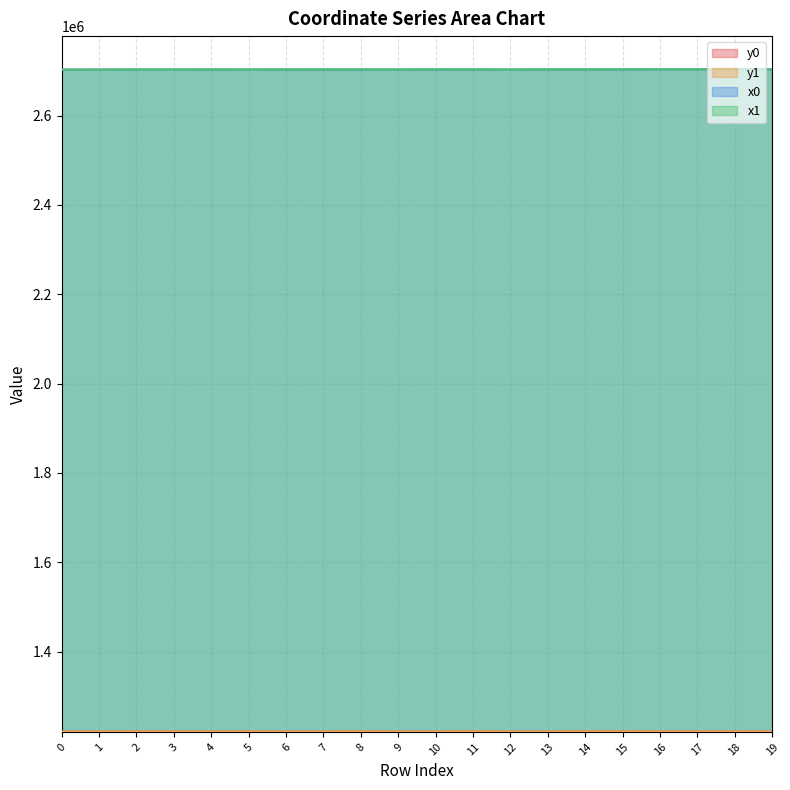

Where is x0 nearest to the value 2703473?

4